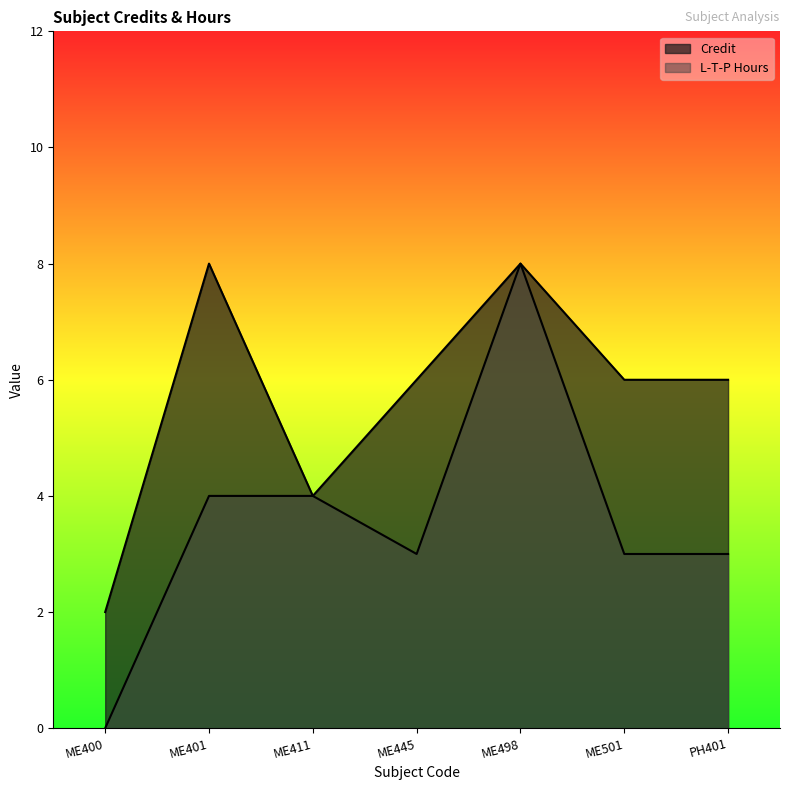

What are all the series names shown in the legend?

Credit, L-T-P Hours